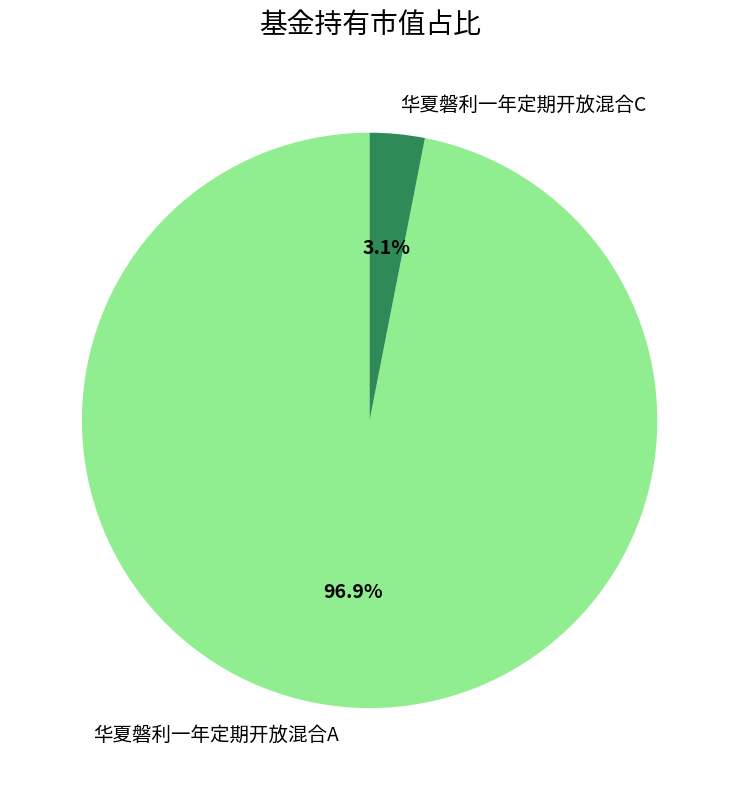

How many slices are in this pie chart?

2